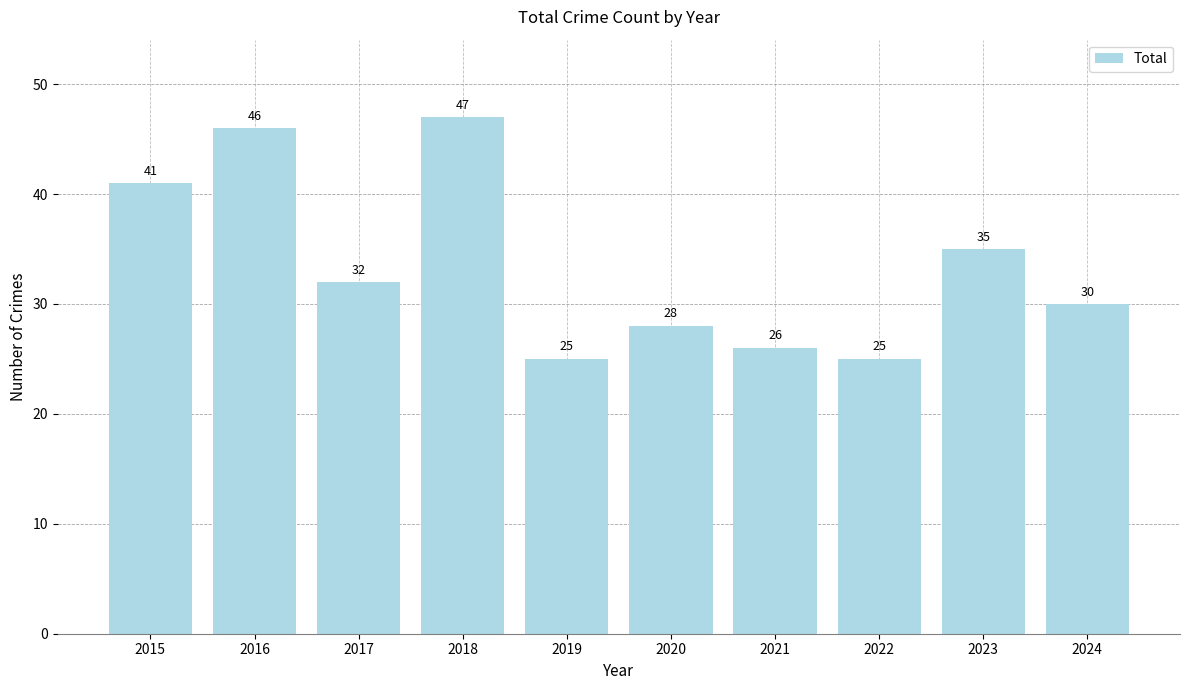

Approximately how many times larger is the value at 2020 compared to 2017?

0.9